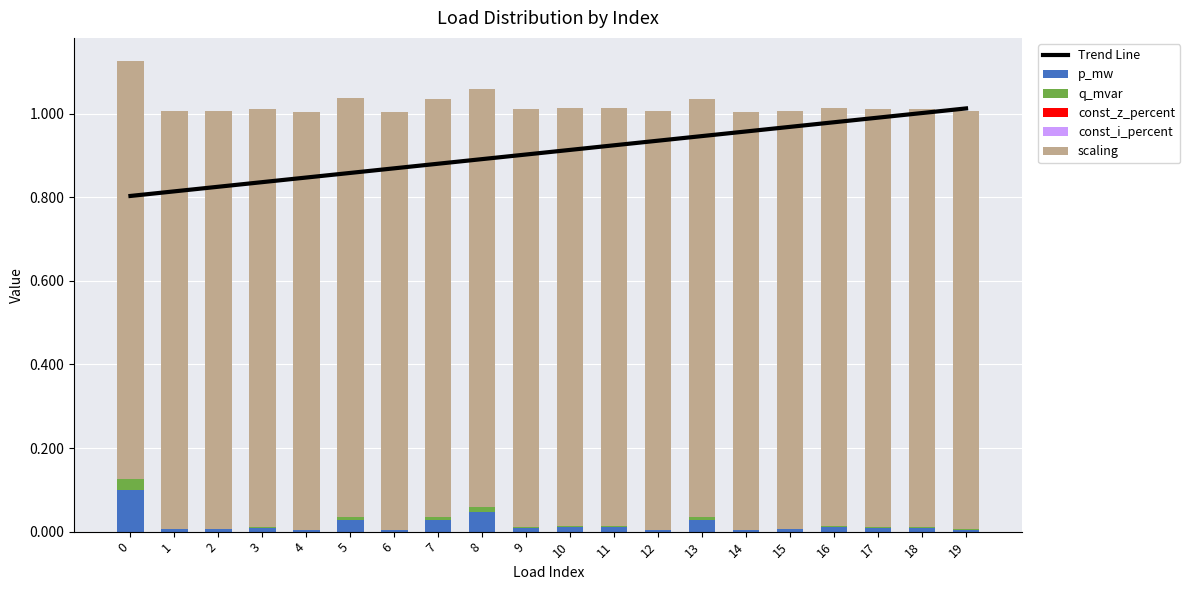

At which category does the chart reach its peak across all series?

19